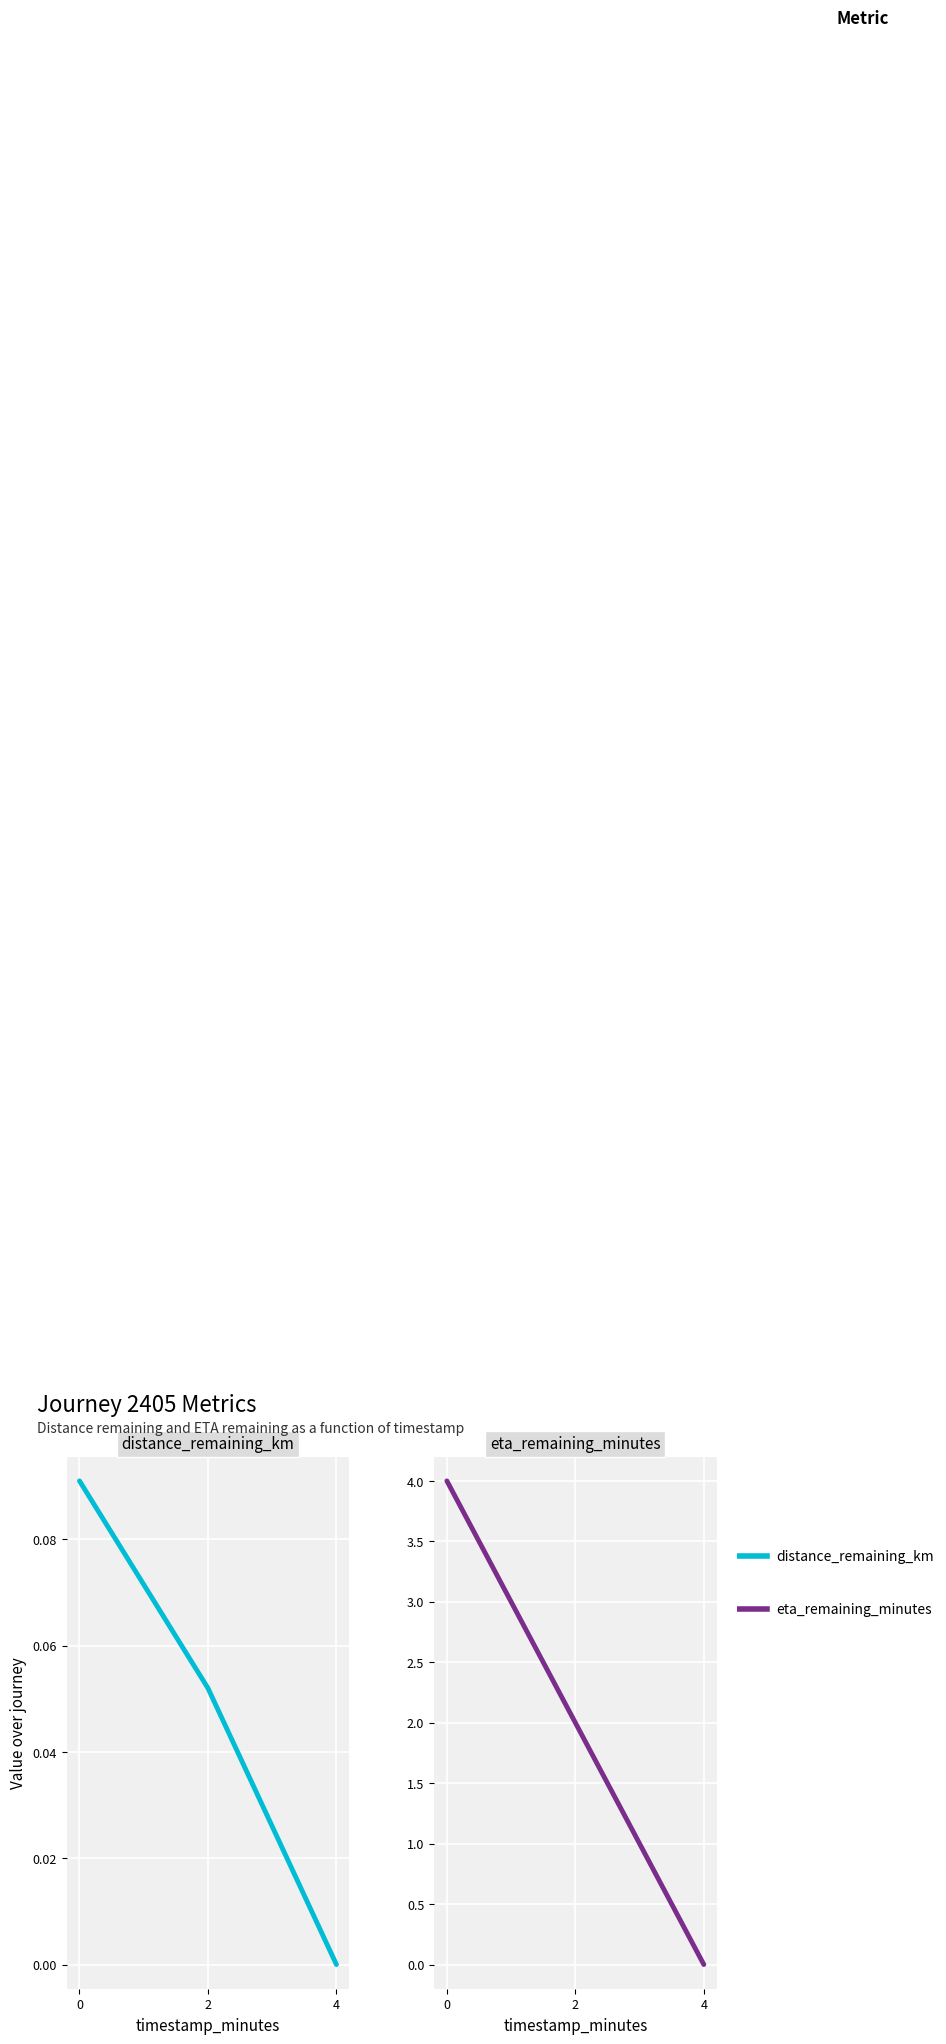

True or false: distance_remaining_km has a value of -0.0 at 4.

False